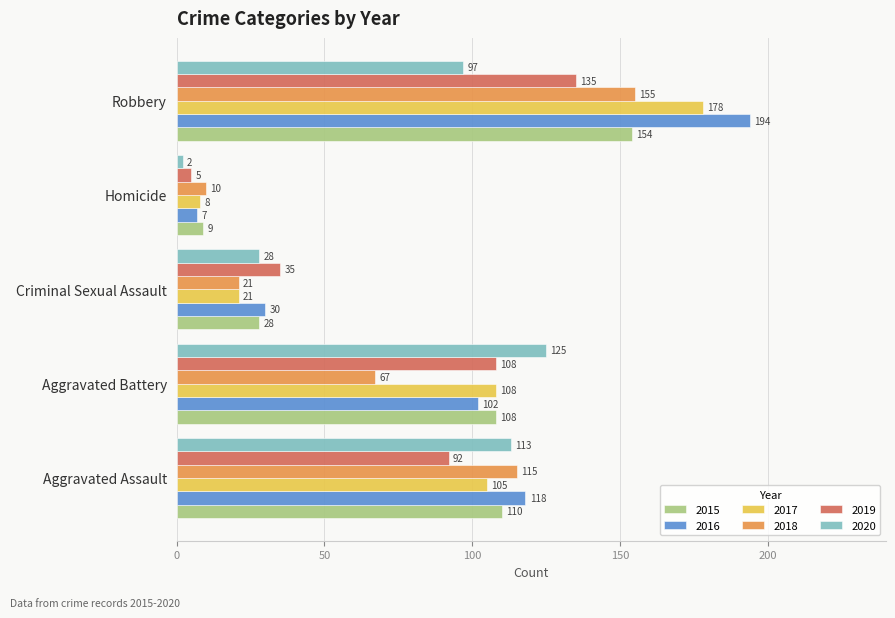

Which series has the widest spread of values?

2016